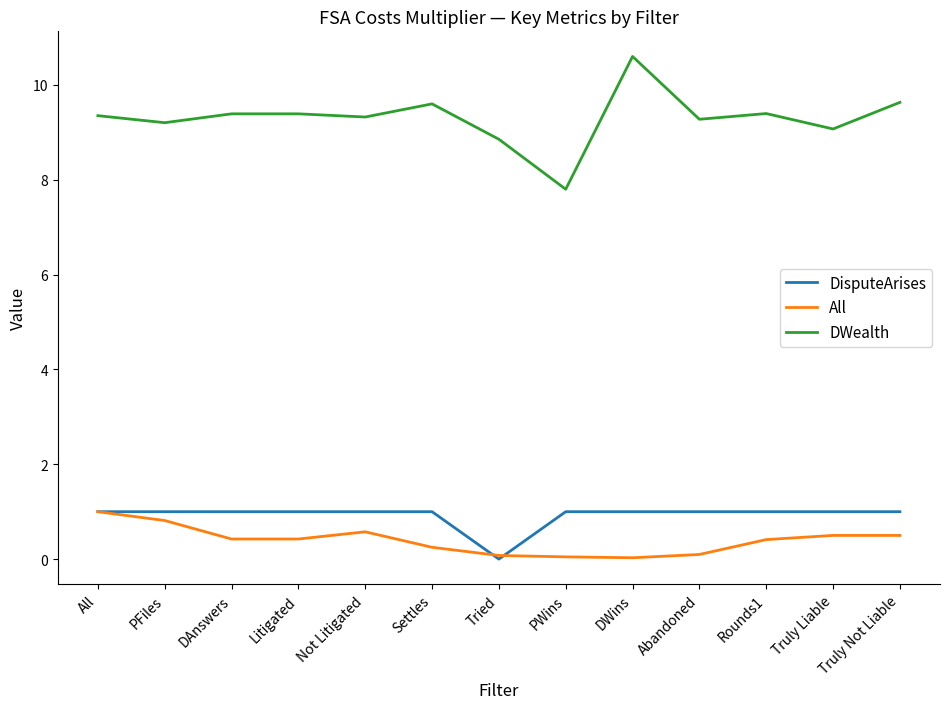

The DisputeArises series shows 0.6 at Settles. True or false?

False